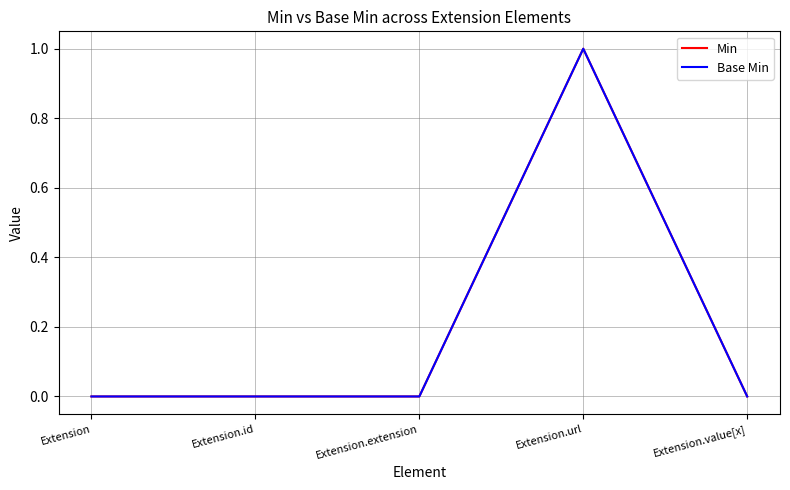

Does the chart have visible grid lines?

Yes